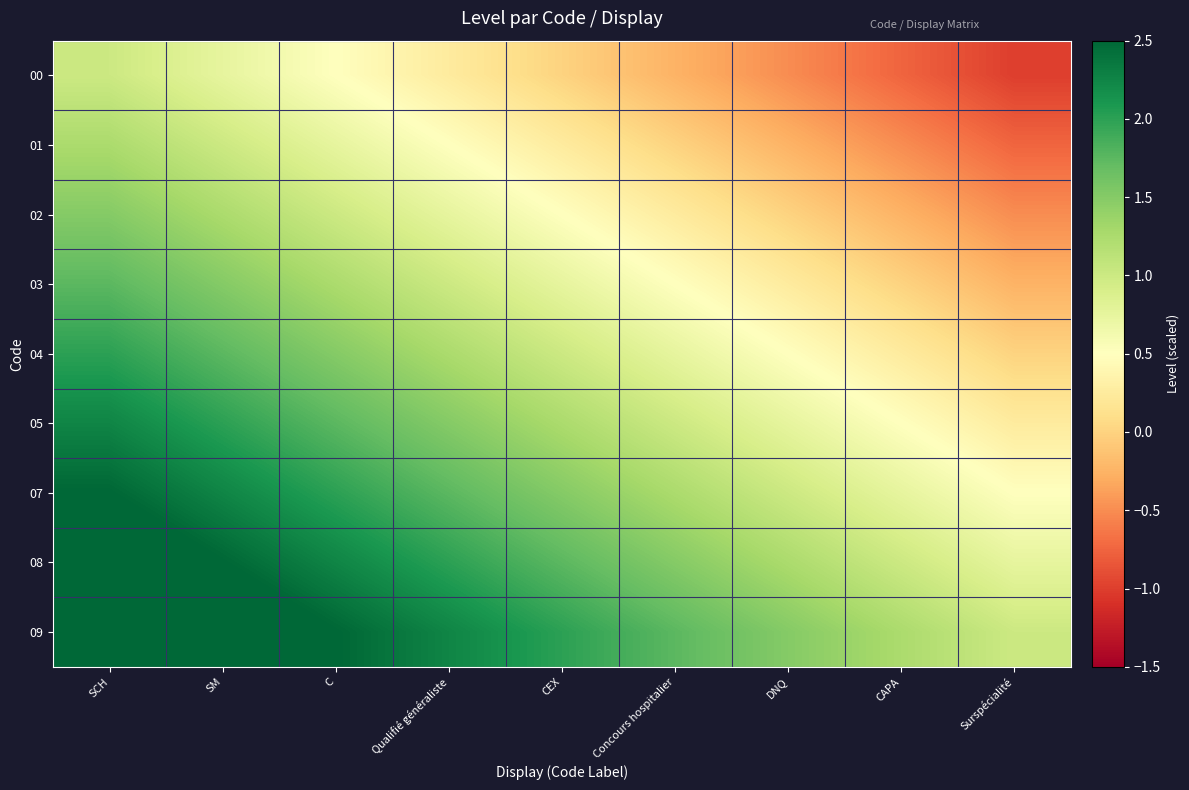

Which series changed the most between C and DNQ?

00